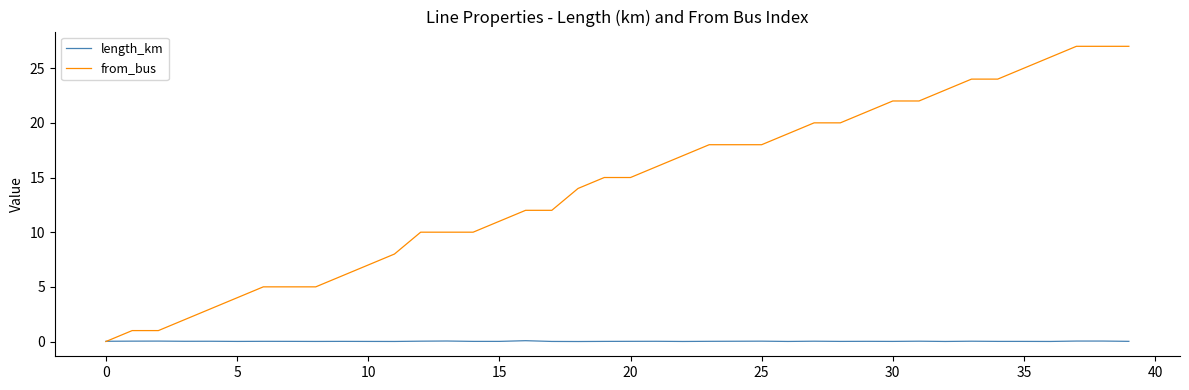

Which series has the widest spread of values?

from_bus